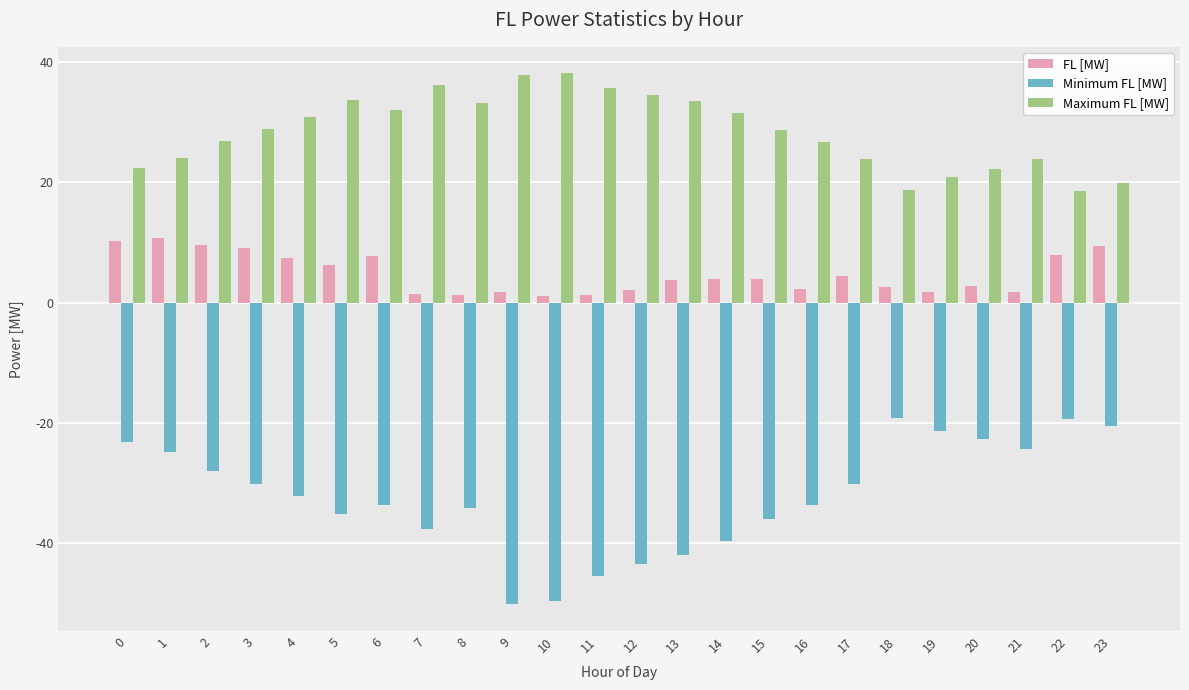

How many values in the Minimum FL [MW] series exceed -32?

11